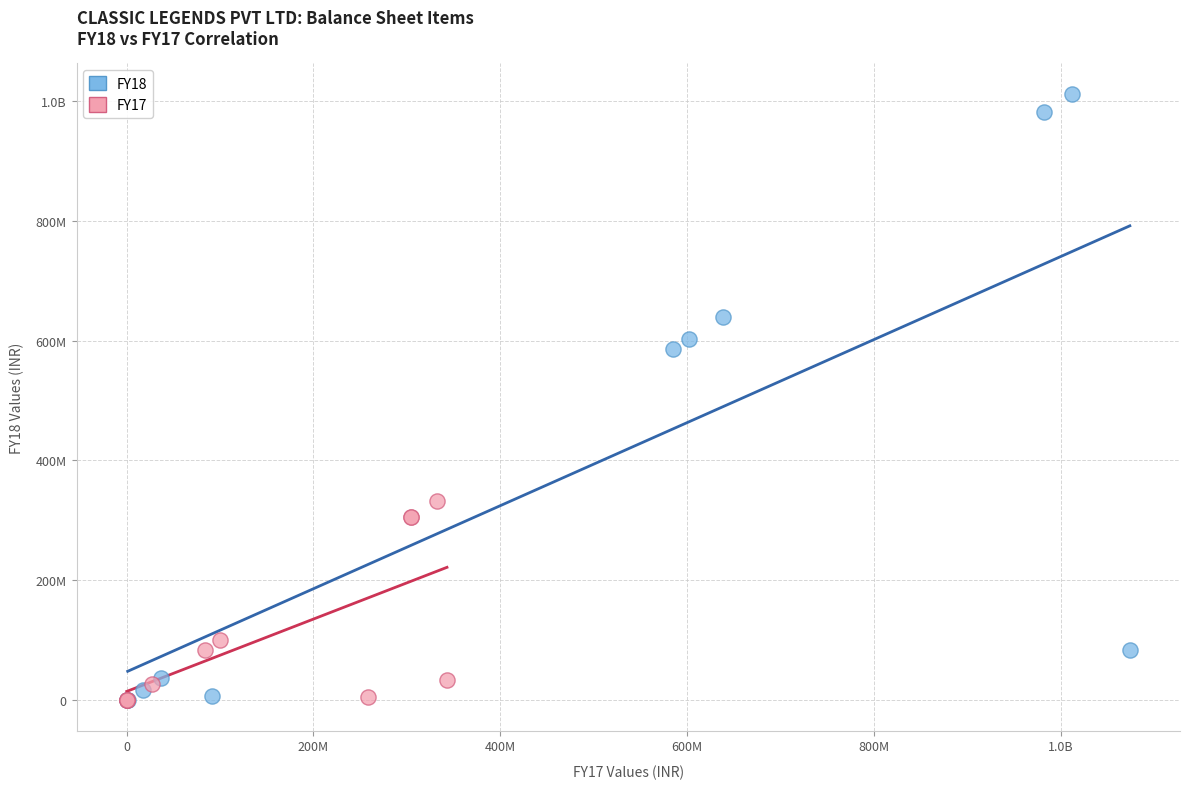

What are all the series names shown in the legend?

FY18, FY17